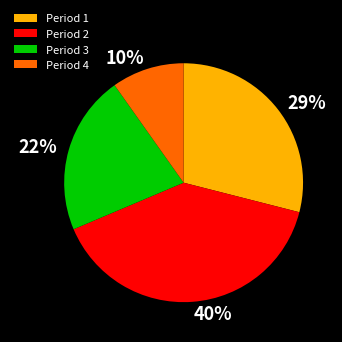

Is there a majority slice in this chart?

No